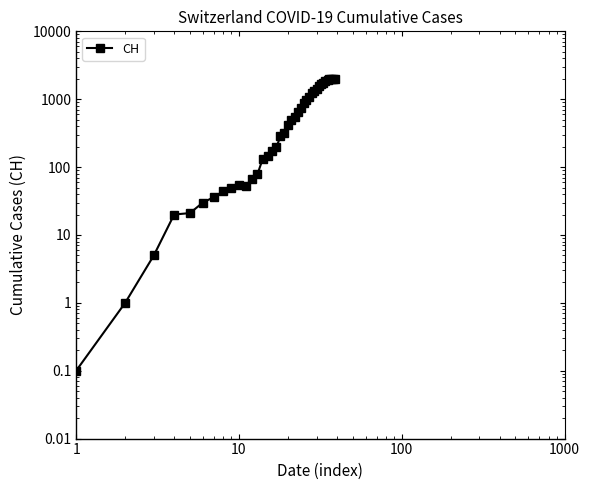

Which label corresponds to the smallest value in the chart?

1